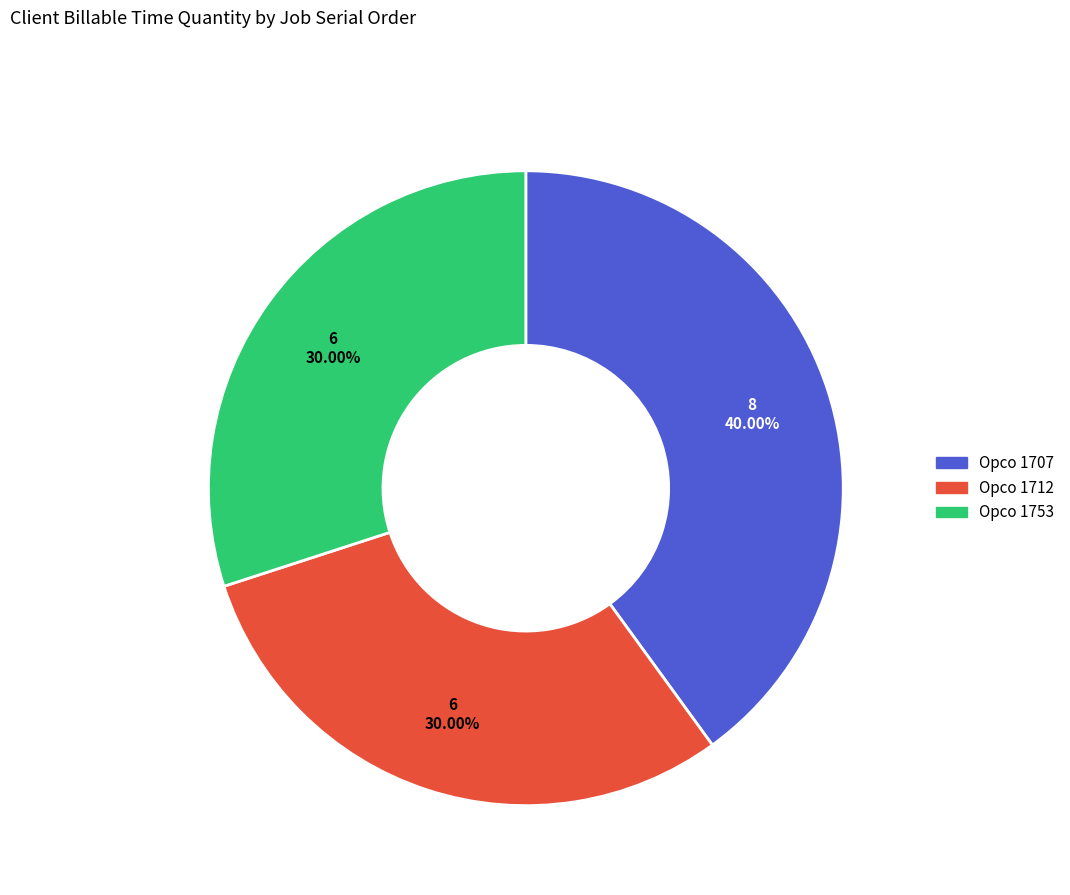

Is there any slice that represents more than half of the pie?

No